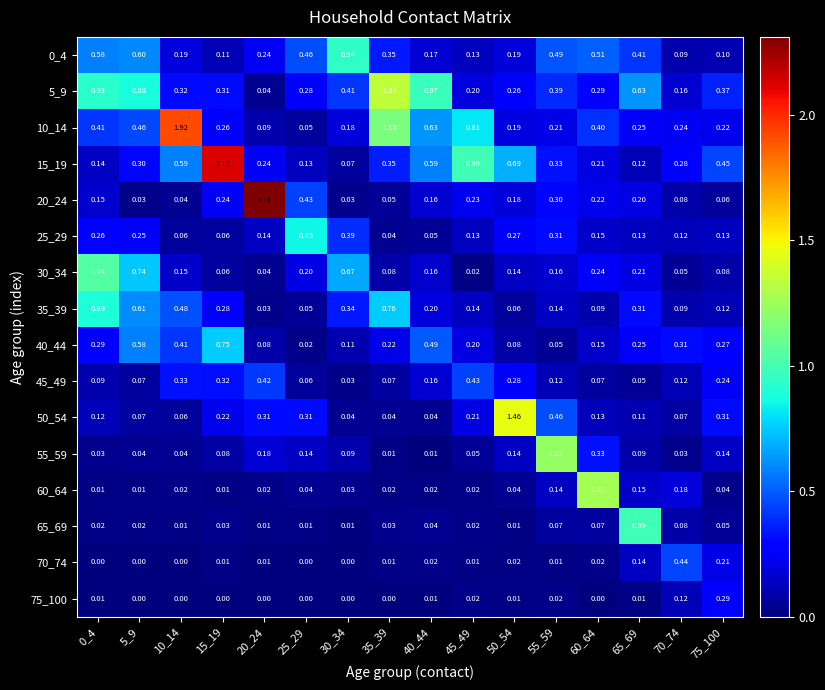

Is the value of 30_34 at 10_14 greater than the value of 70_74 at 70_74?

No